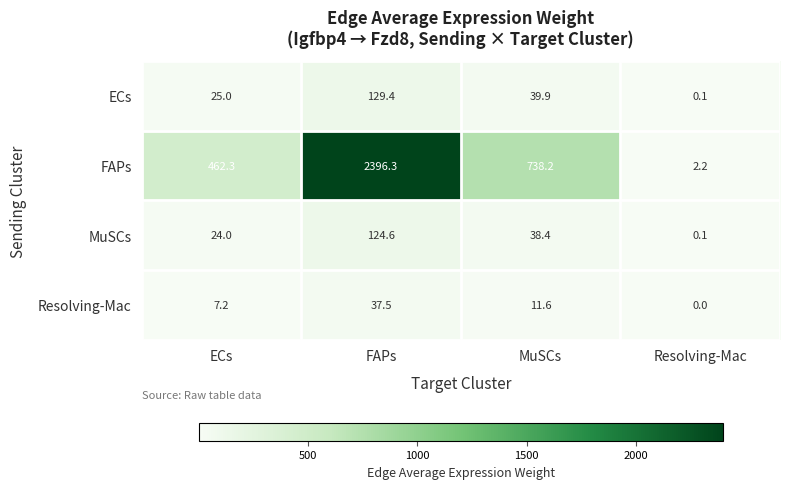

Which series has the largest range (max minus min)?

FAPs